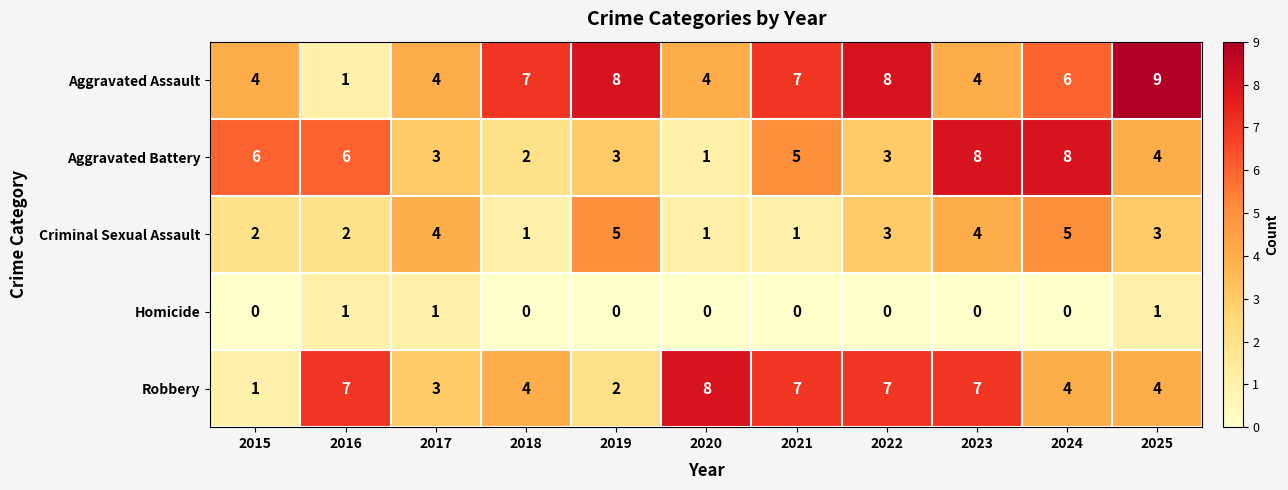

The Robbery series shows 7 at 2022. True or false?

True